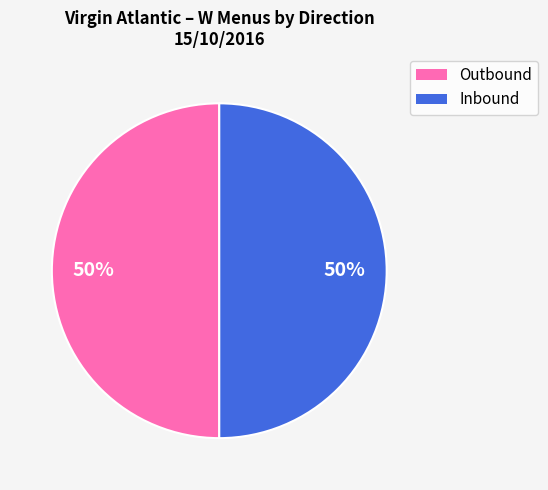

To the nearest percent, what is the average slice percentage?

50%